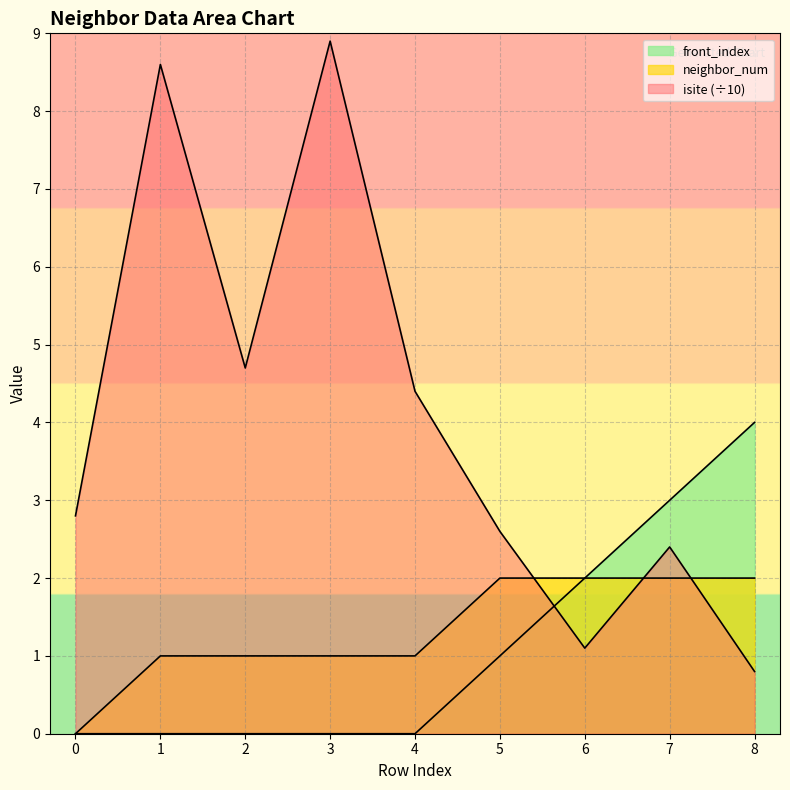

What is the sum of the front_index values at 2 and 7?

3.0